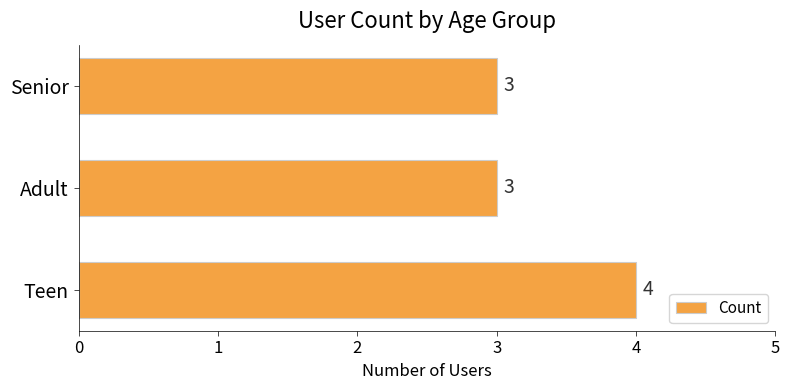

What is the ratio of the value at Adult to the value at Senior?

1.0